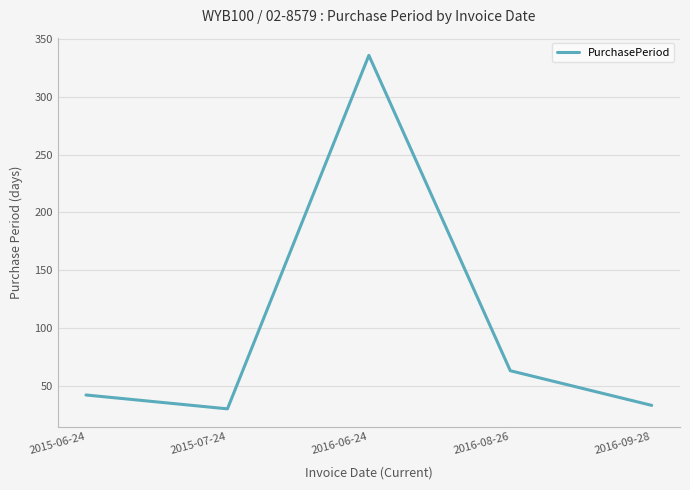

True or false: the data shows 42 at 2015-06-24.

True